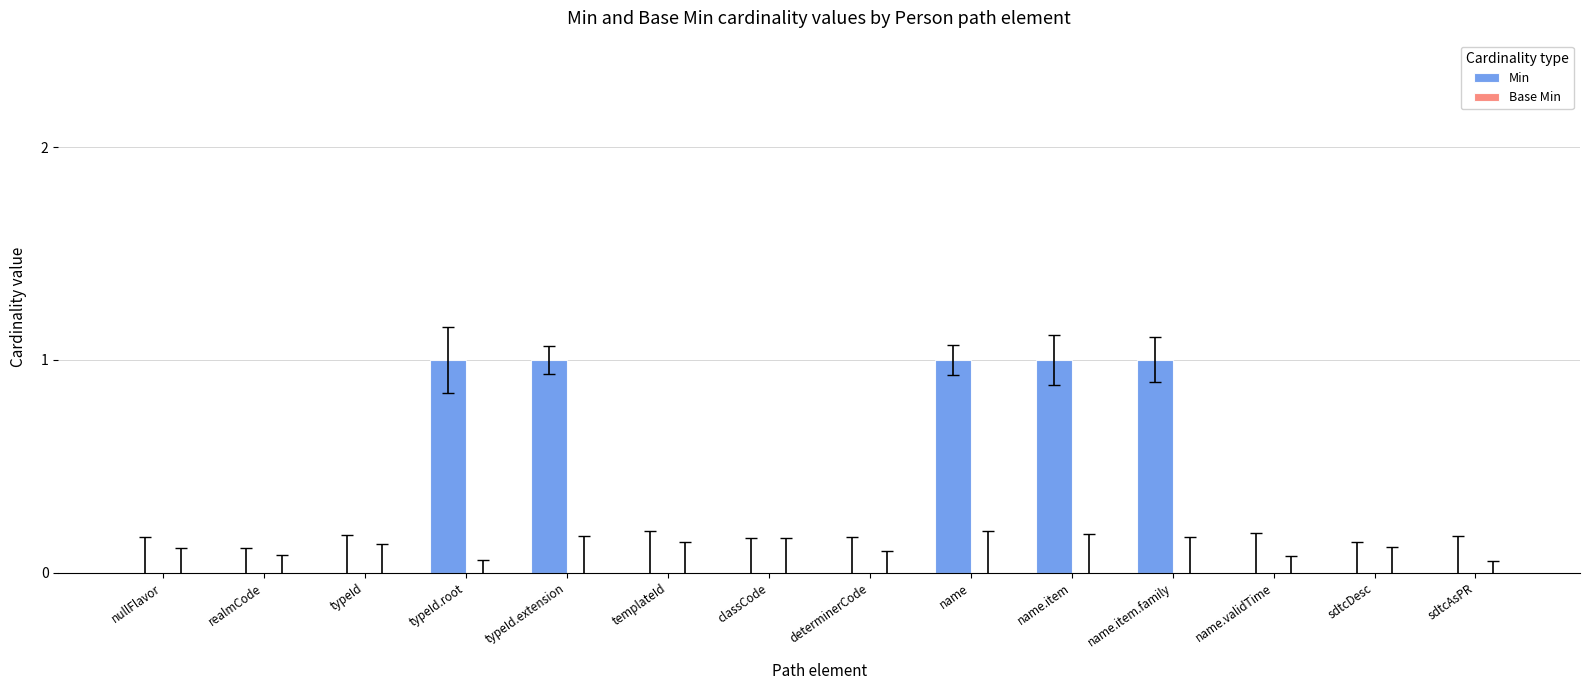

What is the sum of all values?

5